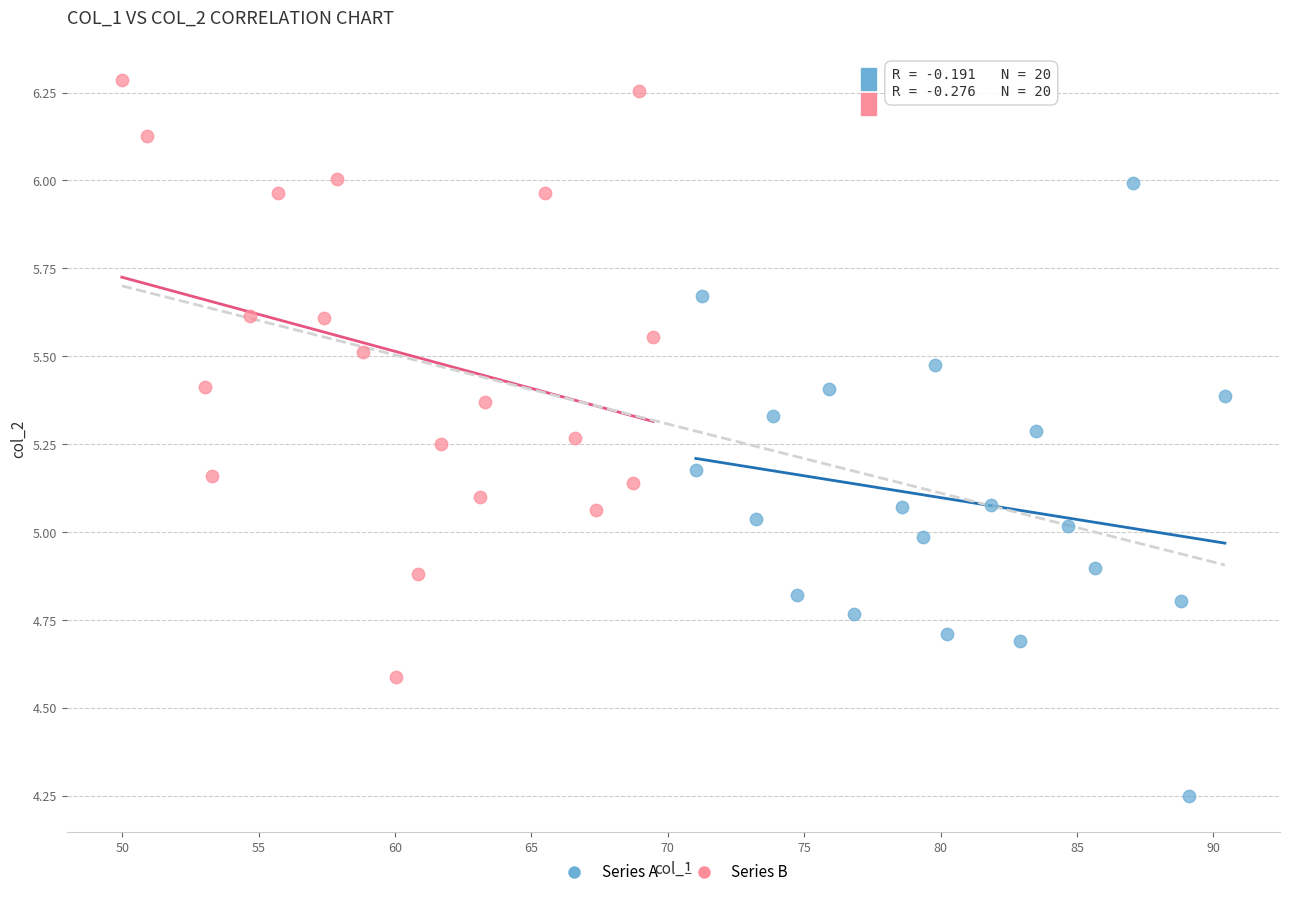

Which series contains the lowest Y value?

Series A